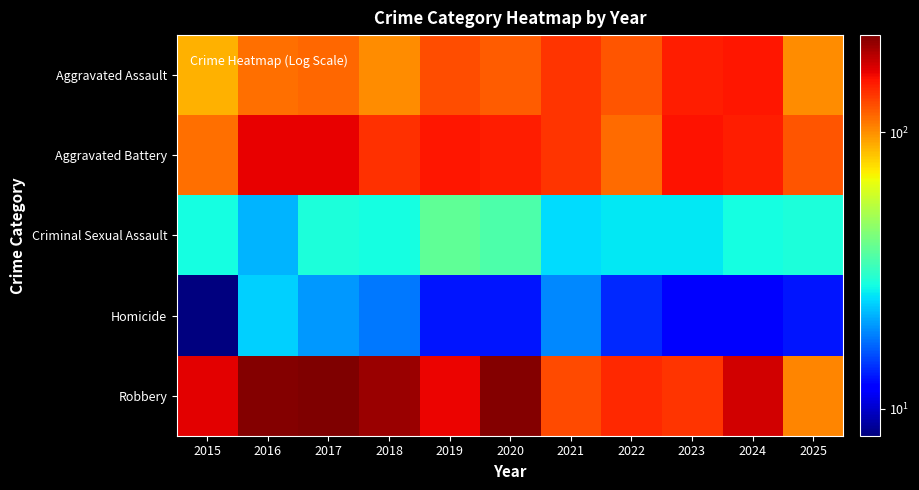

Reading left to right, transcribe all the data shown in this chart.

Aggravated Assault: 2015=88	2016=112	2017=115	2018=100	2019=125	2020=119	2021=137	2022=123	2023=148	2024=152	2025=101
Aggravated Battery: 2015=111	2016=166	2017=166	2018=140	2019=153	2020=149	2021=137	2022=113	2023=154	2024=148	2025=122
Criminal Sexual Assault: 2015=28	2016=22	2017=29	2018=28	2019=38	2020=35	2021=25	2022=26	2023=26	2024=28	2025=29
Homicide: 2015=8	2016=24	2017=20	2018=18	2019=13	2020=13	2021=19	2022=14	2023=12	2024=12	2025=13
Robbery: 2015=168	2016=221	2017=224	2018=207	2019=162	2020=219	2021=127	2022=143	2023=137	2024=175	2025=103